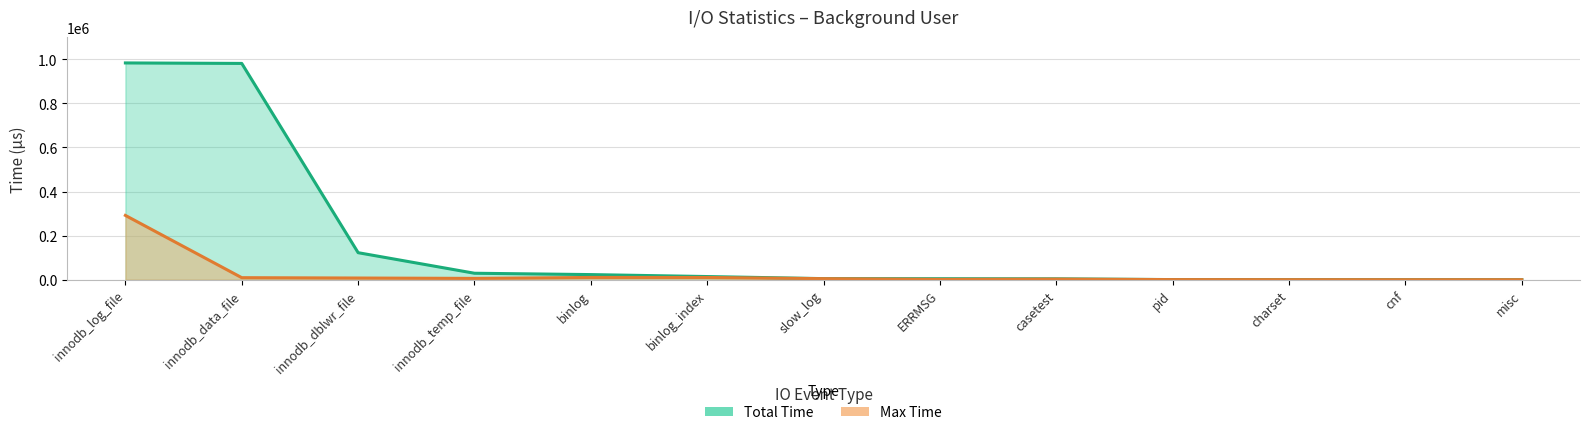

The value of Total Time at misc is 85.1. True or false?

True